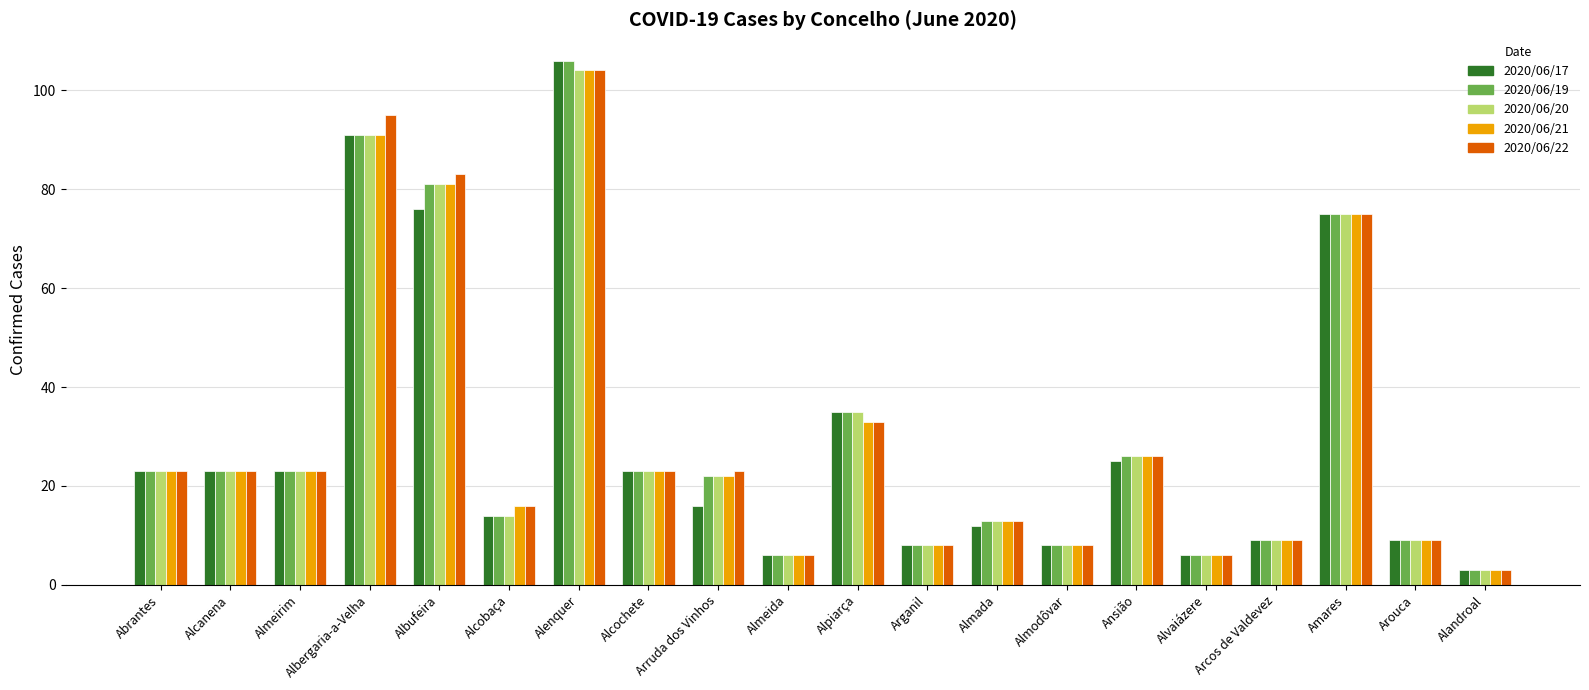

At how many categories does at least one series exceed 103?

1